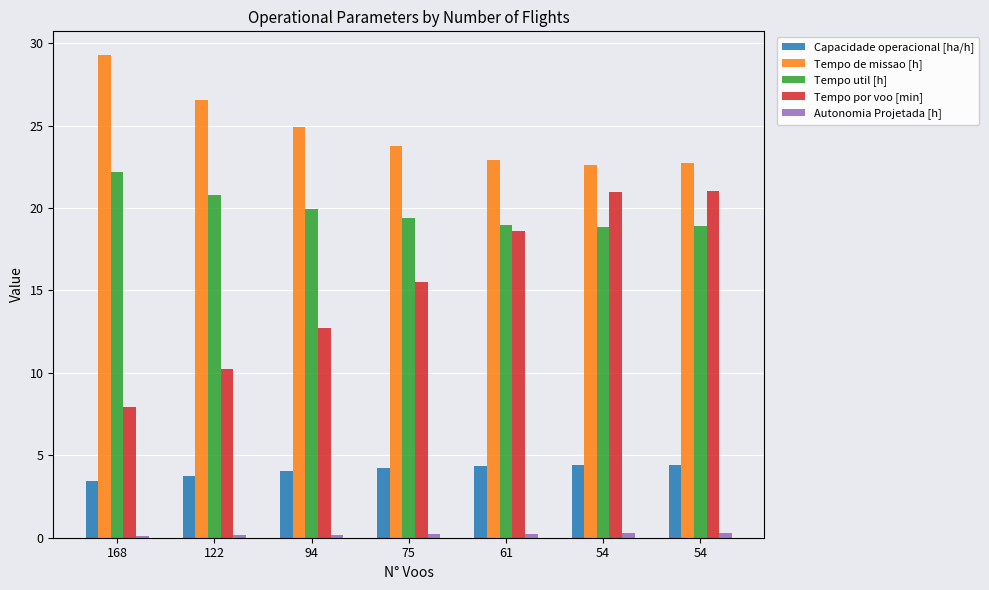

Between 168 and 54, which is larger?

54